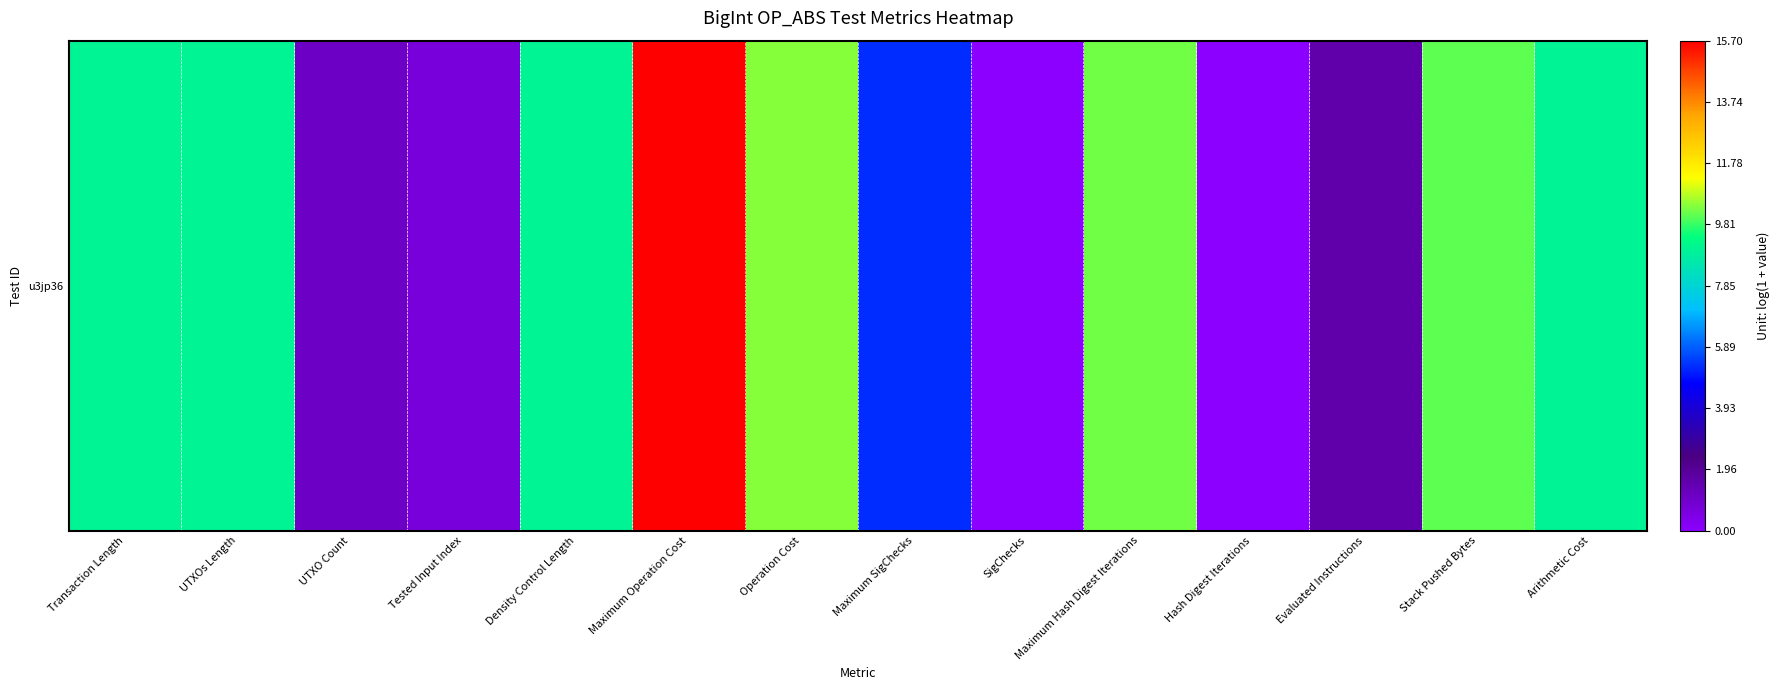

Which label corresponds to the largest value in the chart?

Maximum Operation Cost